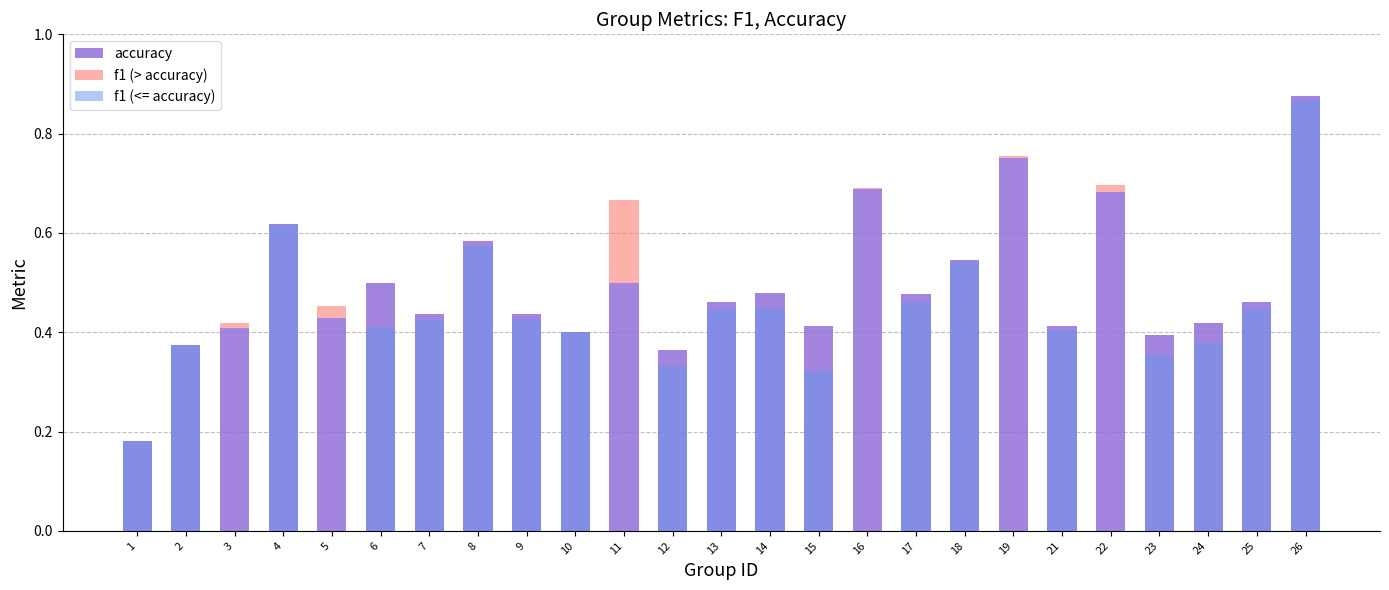

True or false: the data shows 0.1 at 13.

False